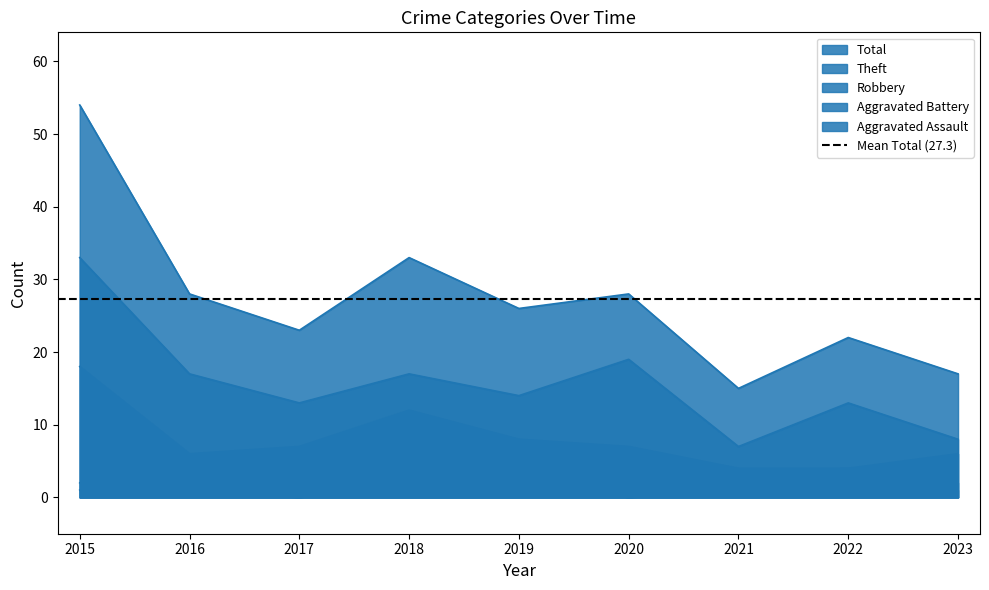

True or false: Theft and Total cross at least once.

False